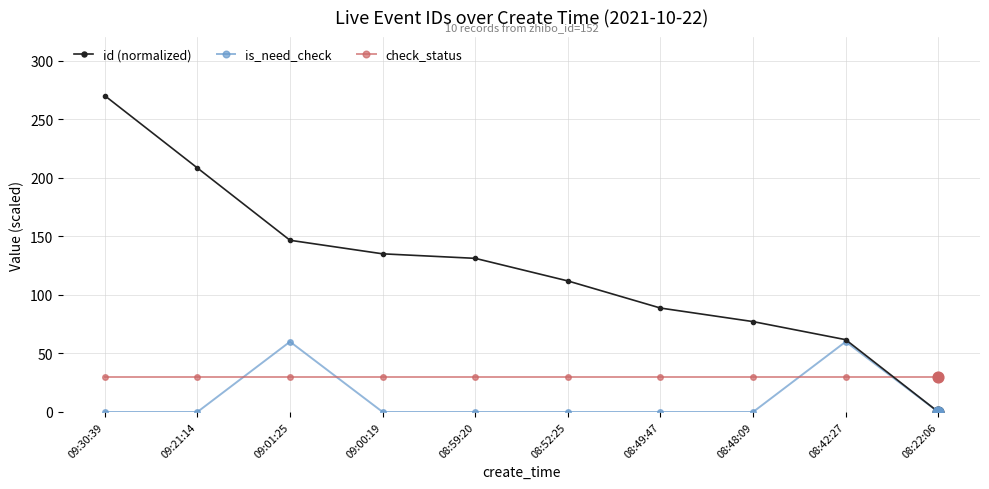

Is the value of is_need_check at 08:42:27 greater than the value of id (normalized) at 08:48:09?

No